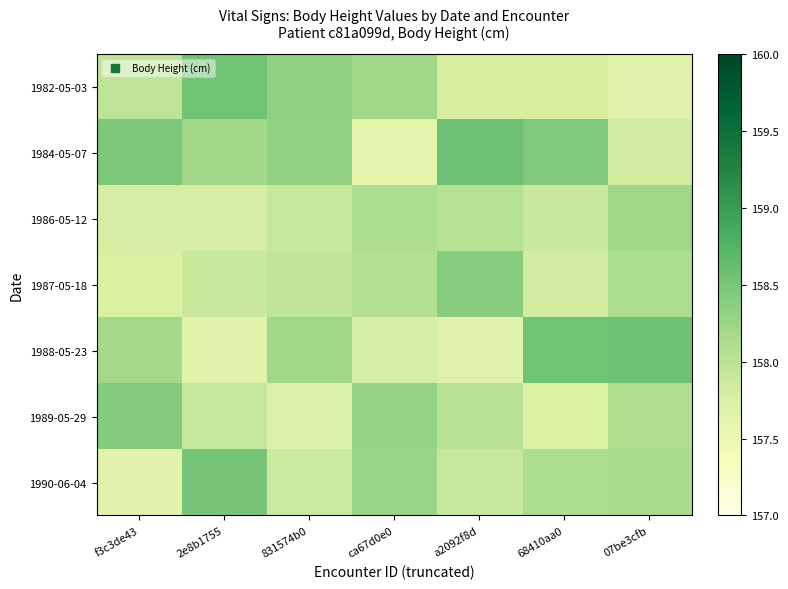

Which has a higher value, ca67d0e0 or 07be3cfb?

ca67d0e0